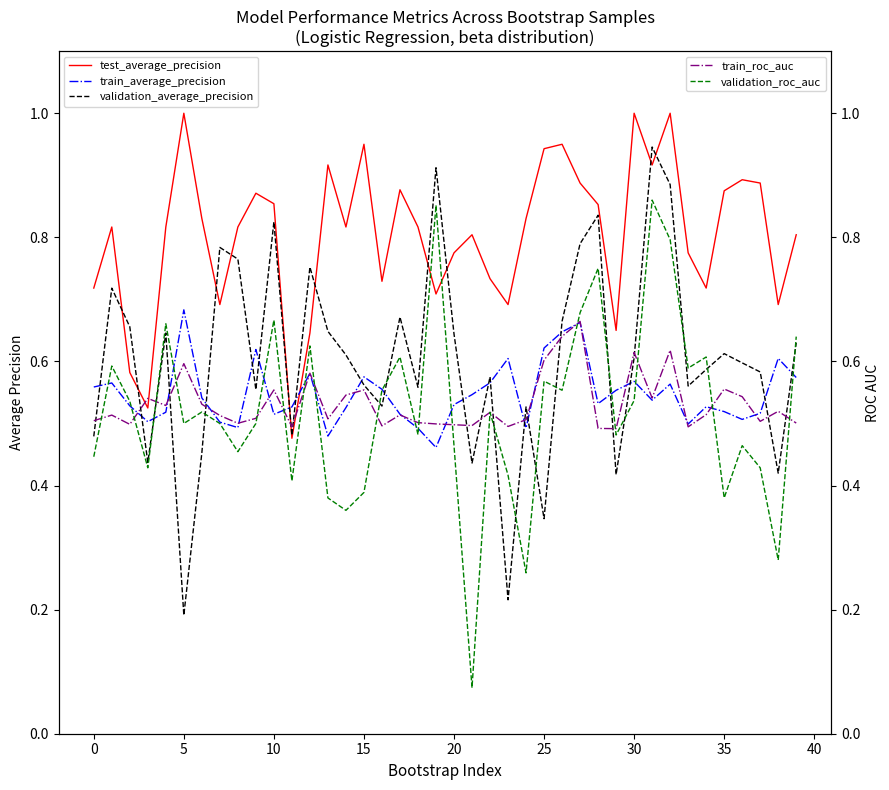

How many intersections are there between validation_roc_auc and test_average_precision?

2